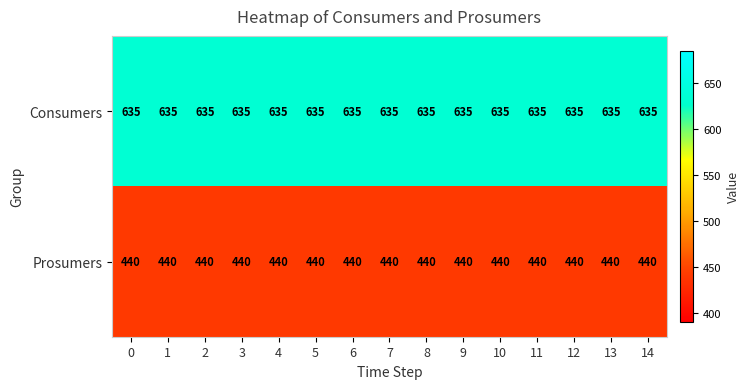

What is the maximum value shown in the chart?

635